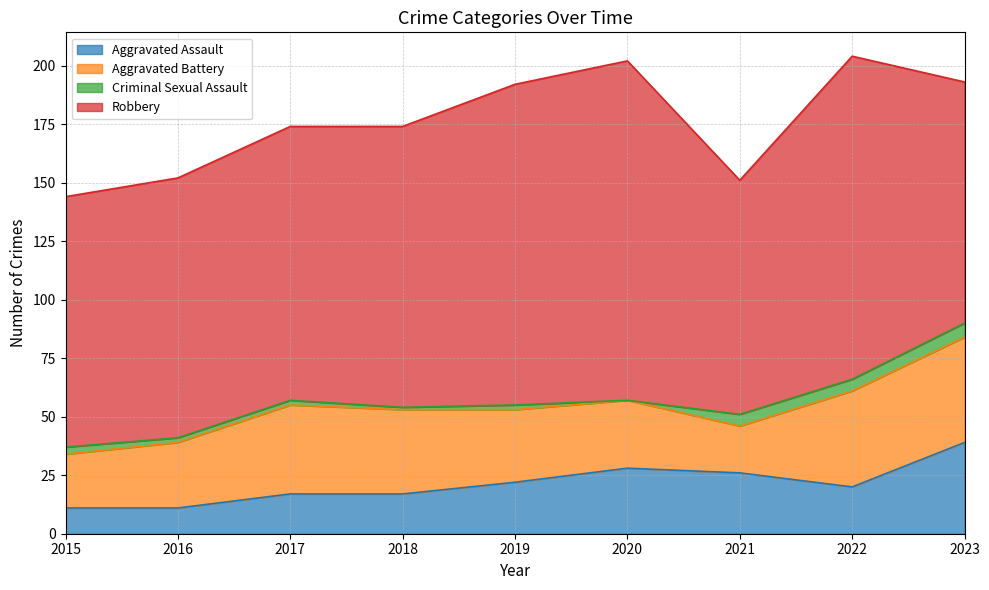

Rank the series by their maximum value, from highest to lowest.

Robbery, Aggravated Battery, Aggravated Assault, Criminal Sexual Assault